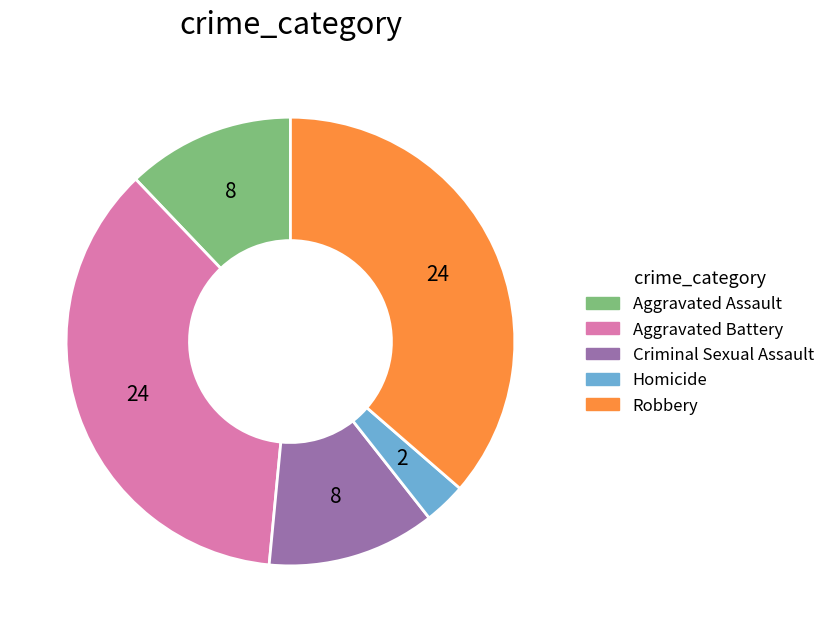

What is the ratio of the value at Aggravated Battery to the value at Homicide?

12.0